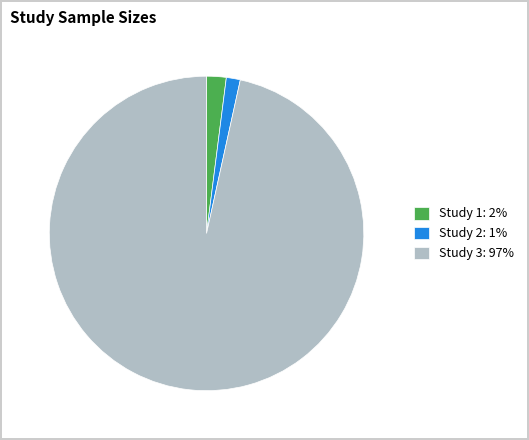

What is the smallest slice in the pie chart?

Study 2